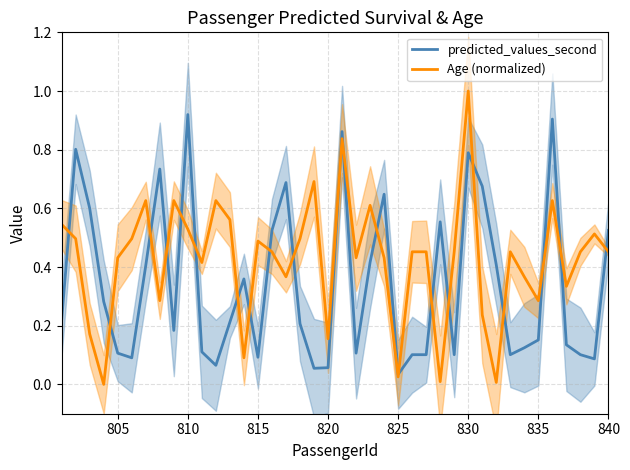

Does the chart display data point markers on the line(s)?

No